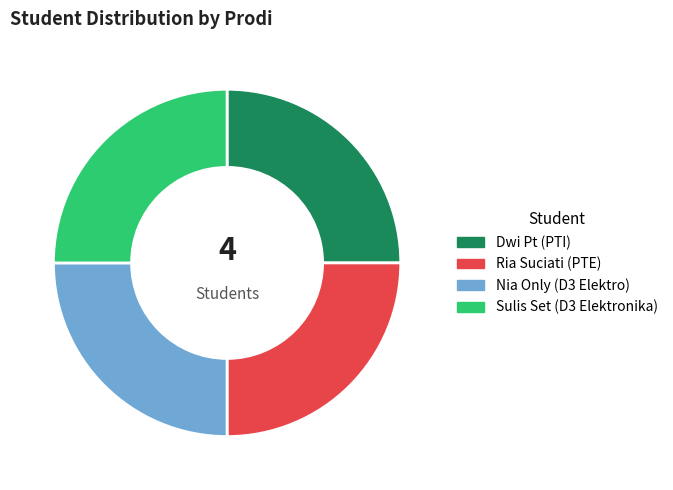

Does any single category account for the majority?

No